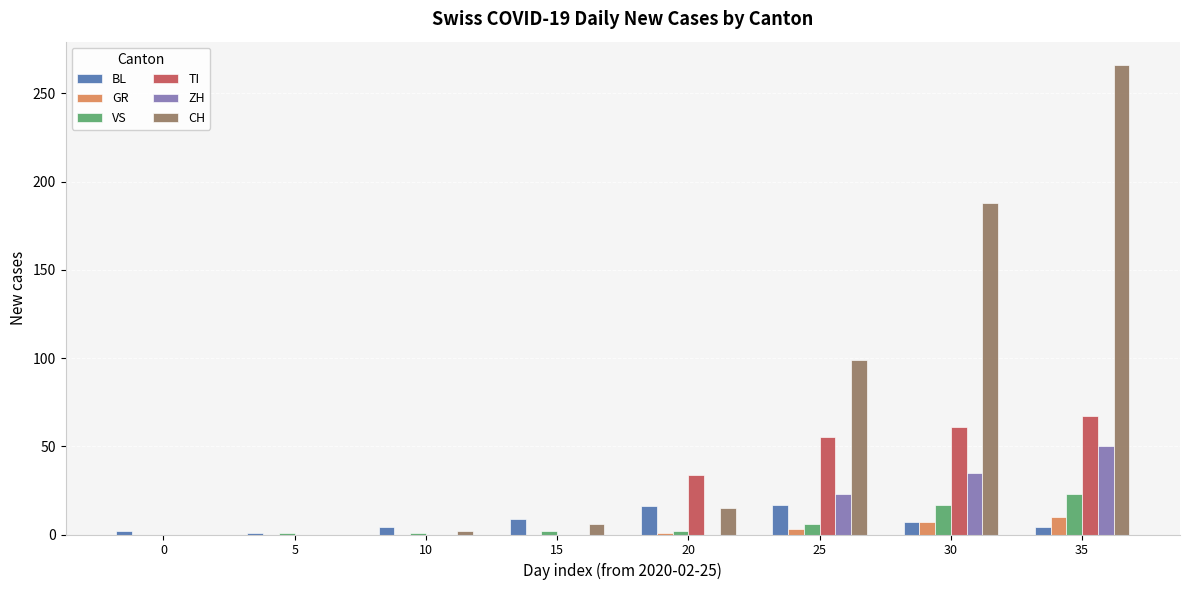

What is the average value of the TI series?

27